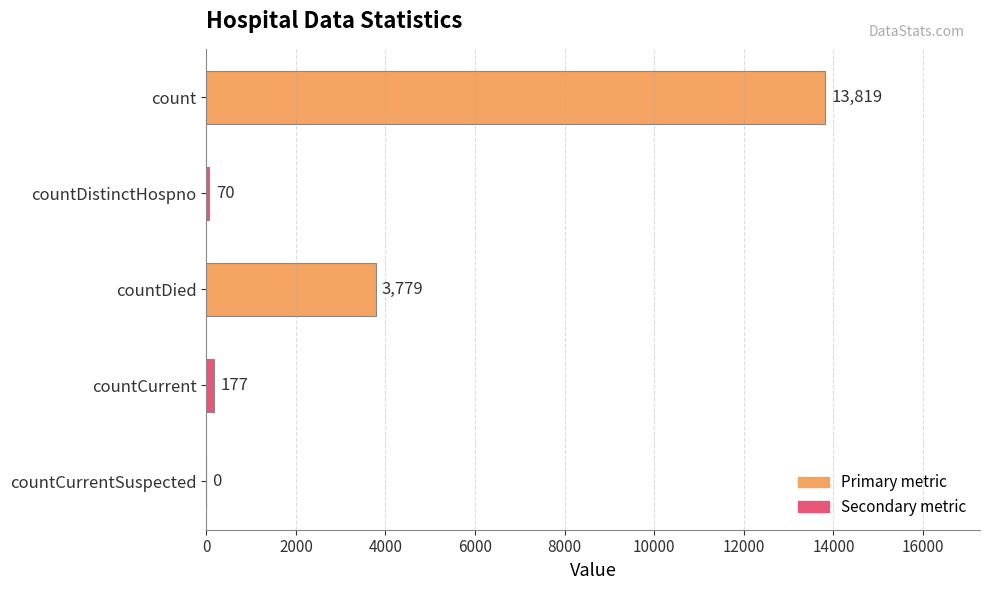

What is the ratio of the value at countDied to the value at count?

0.3